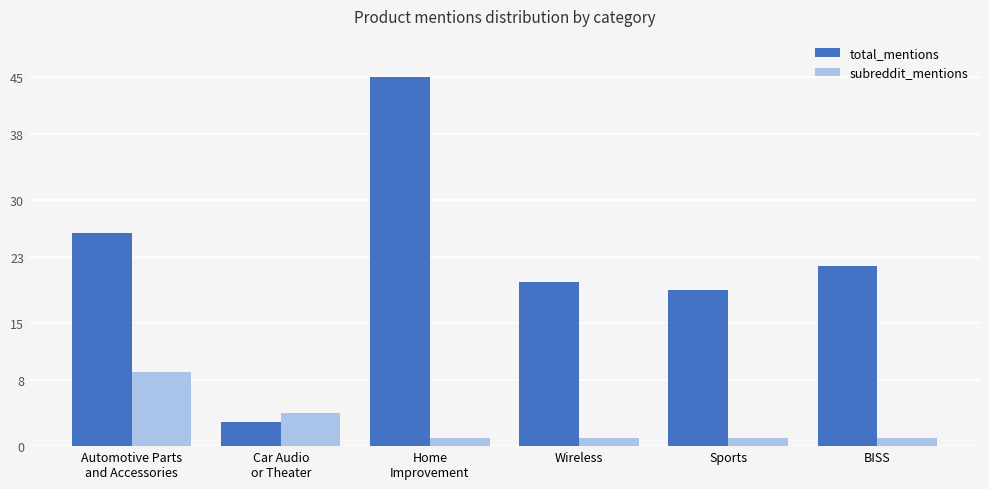

The total_mentions series shows 19 at Sports. True or false?

True